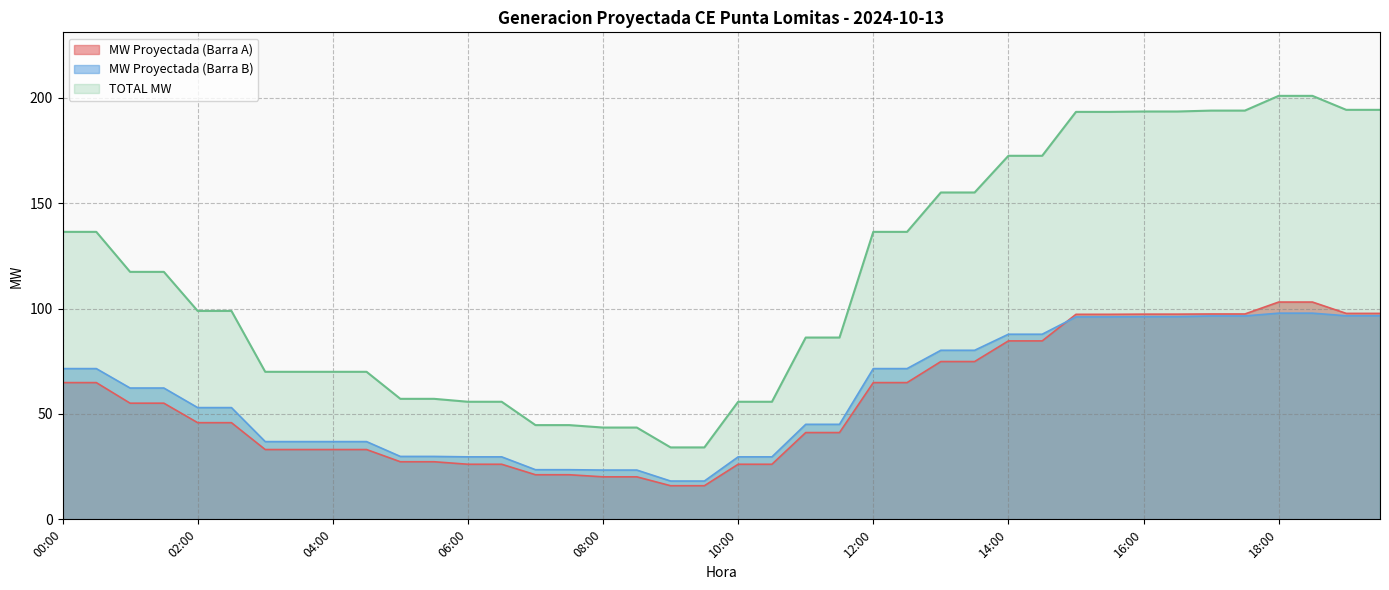

What is the spread (max minus min) of values at 18:00?

103.1